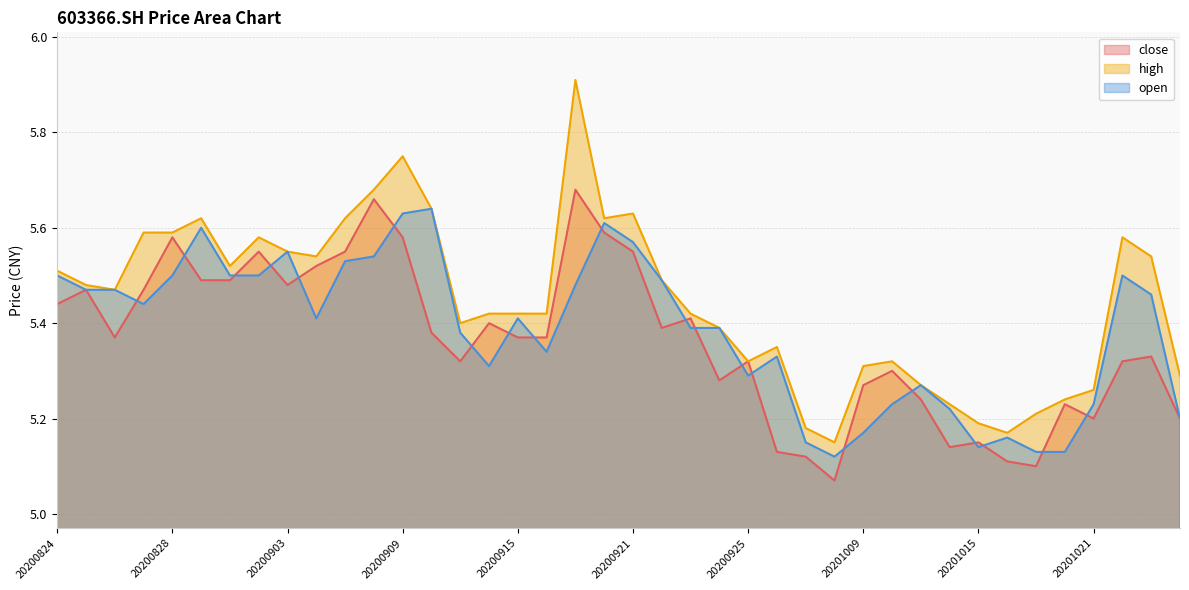

True or false: high and close cross at least once.

False